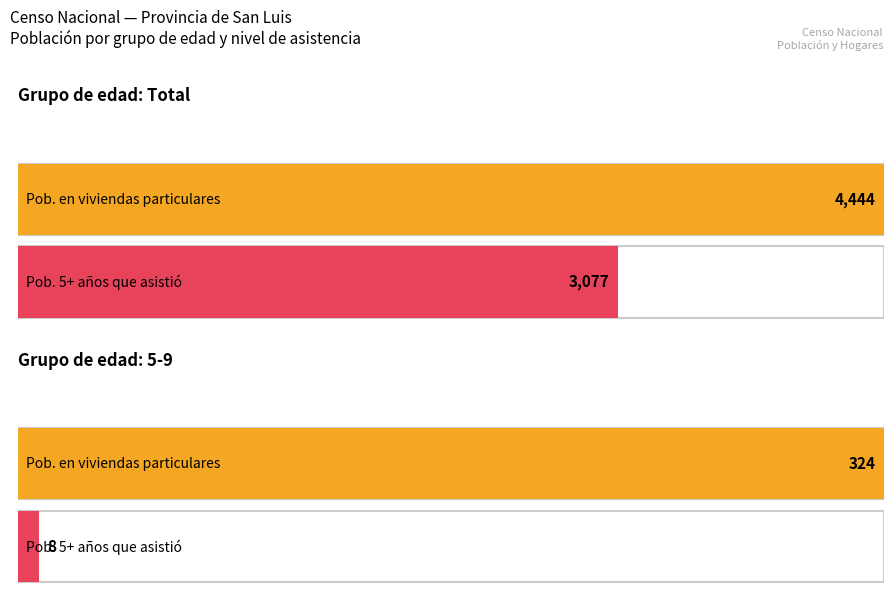

What is the average value of the Población de 5 años y más que asistió series?

451